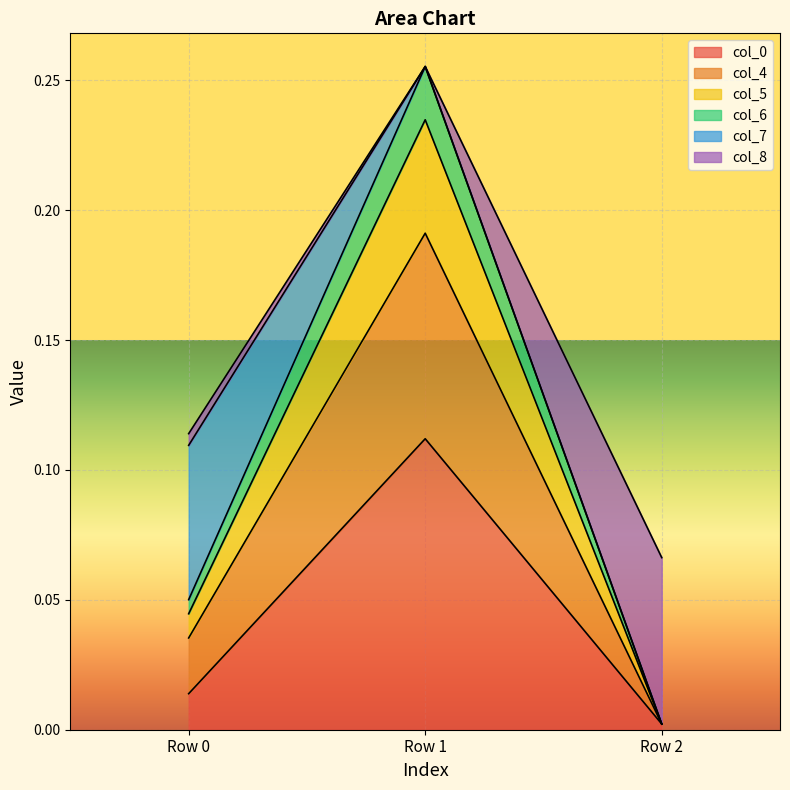

At which label does col_0 reach its peak?

Row 1